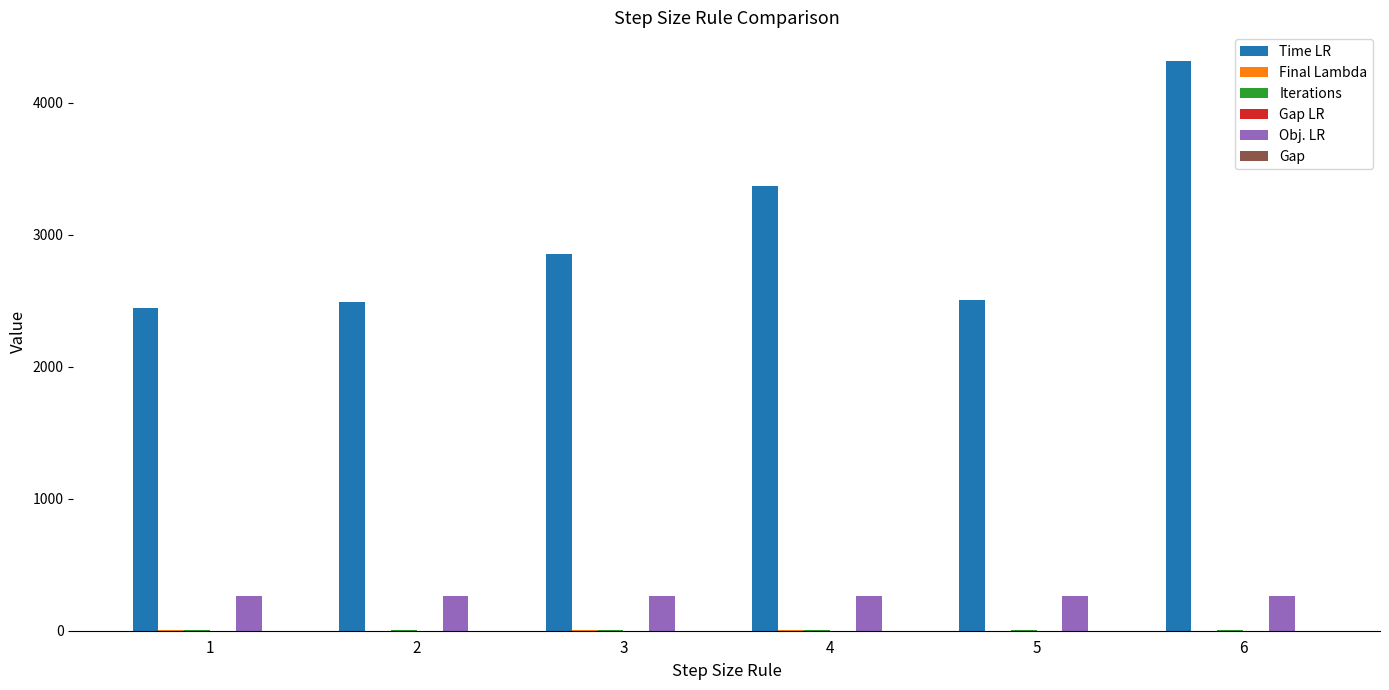

What is the total value across all series at 2?

2760.3